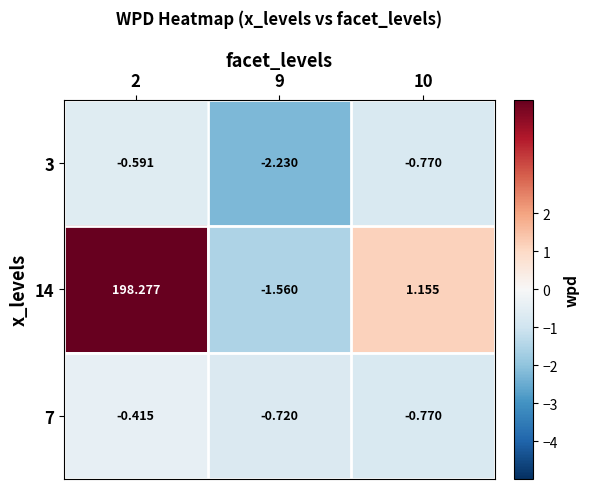

Is the value of 3 at 9 greater than the value of 14 at 2?

No